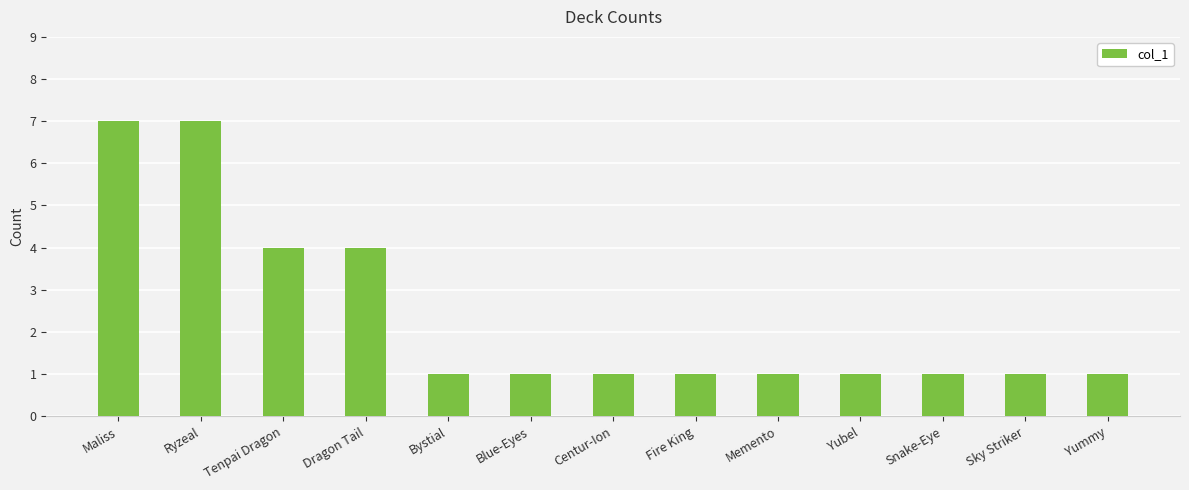

What is the difference between the values at Fire King and Dragon Tail?

3